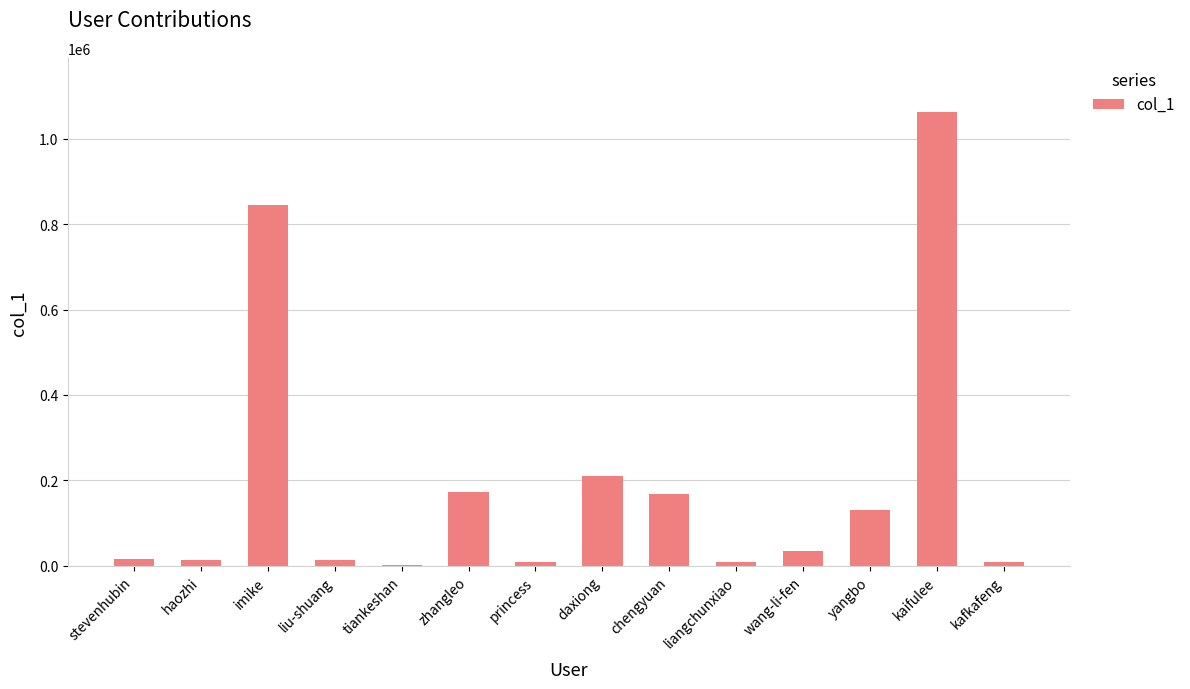

The value at chengyuan is 166981. True or false?

True